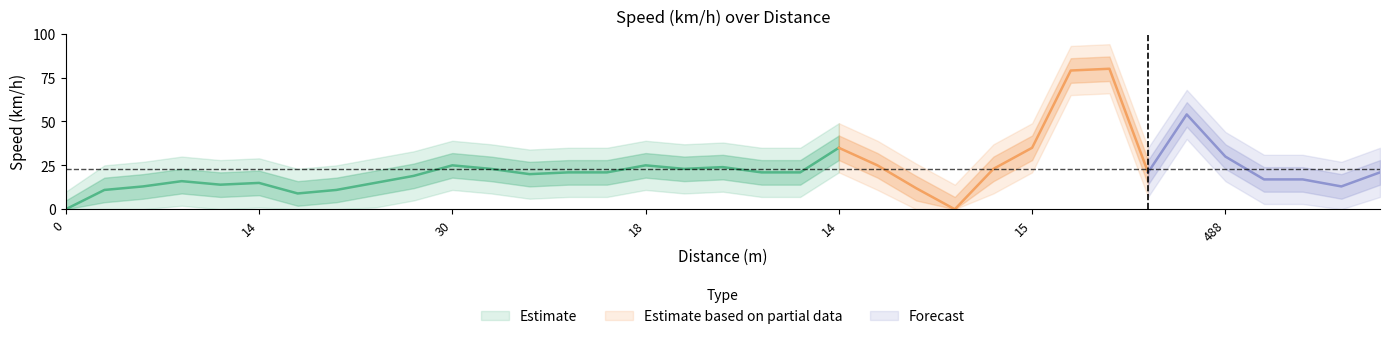

True or false: Vitesse_lower and Vitesse_upper intersect in this chart.

False